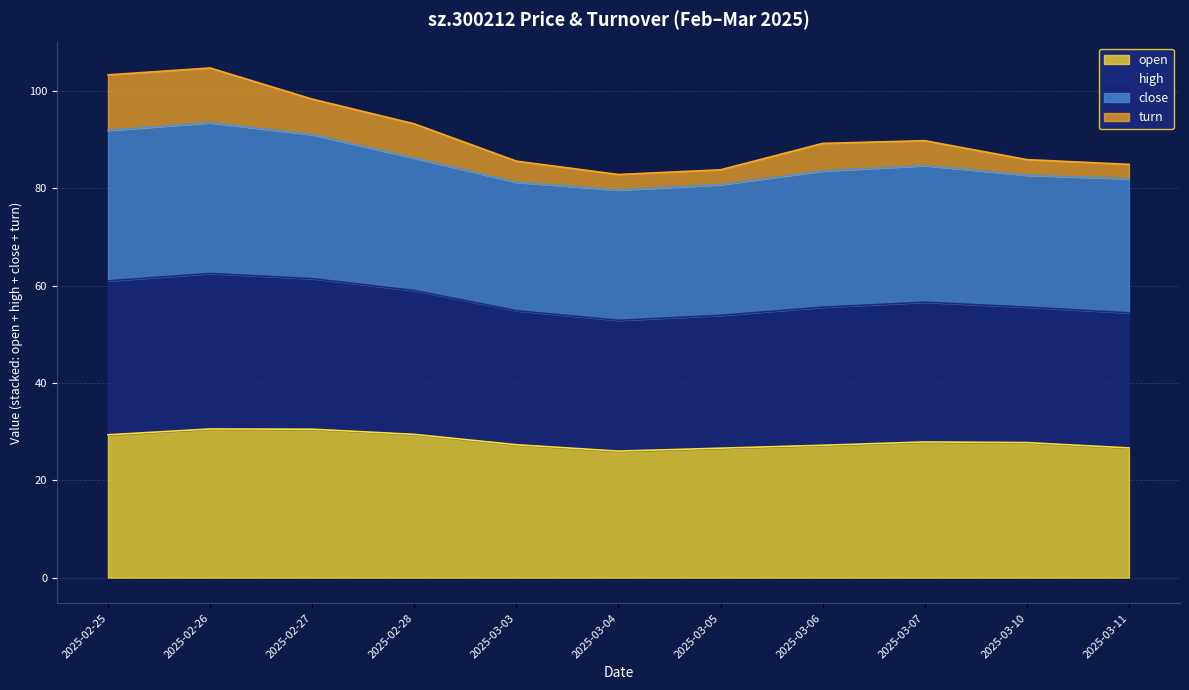

At which category is the sum across all series the highest?

2025-02-26